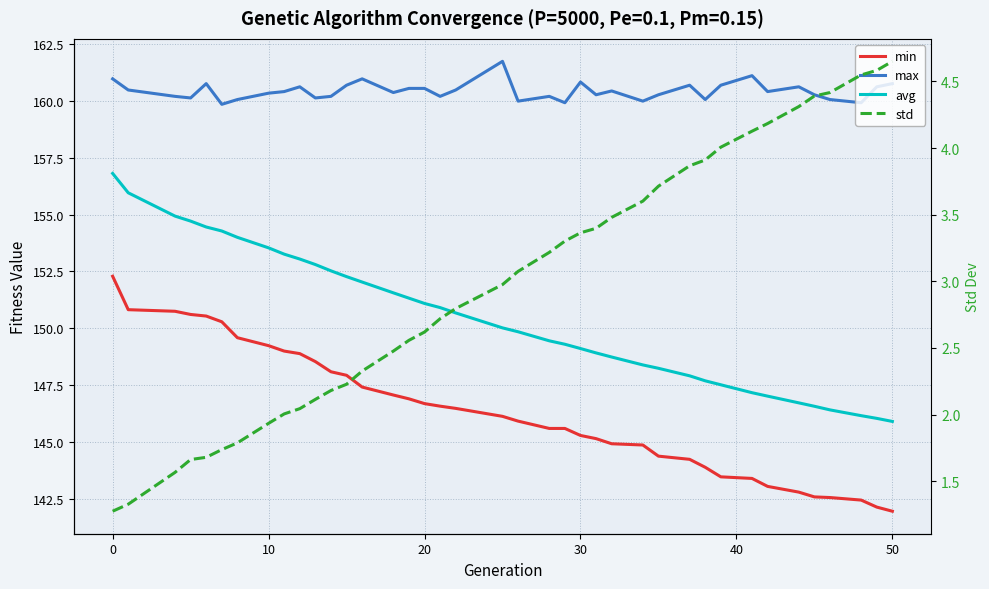

What is the highest value of the std series?

4.7